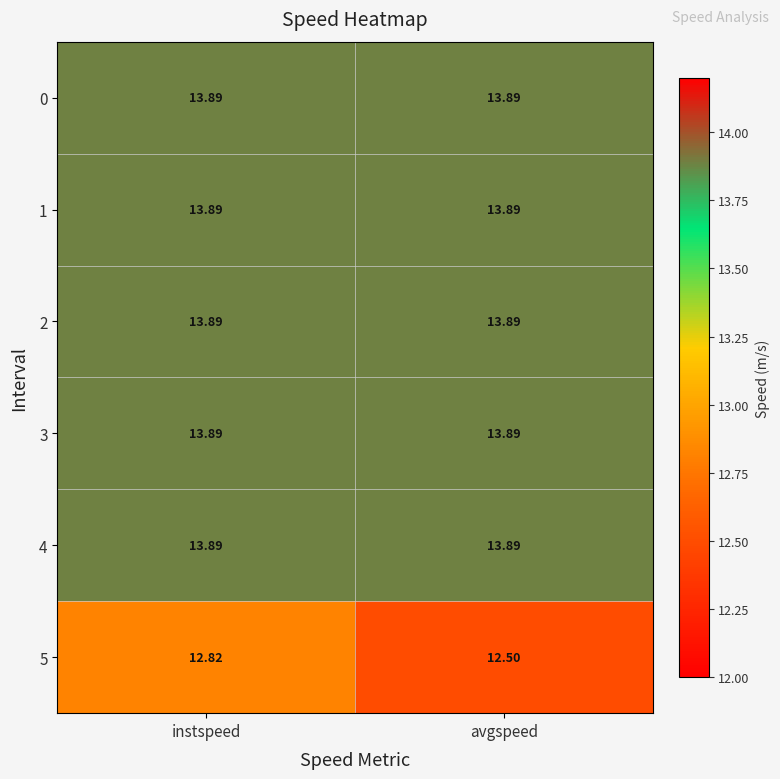

At which category is the sum across all series the highest?

instspeed